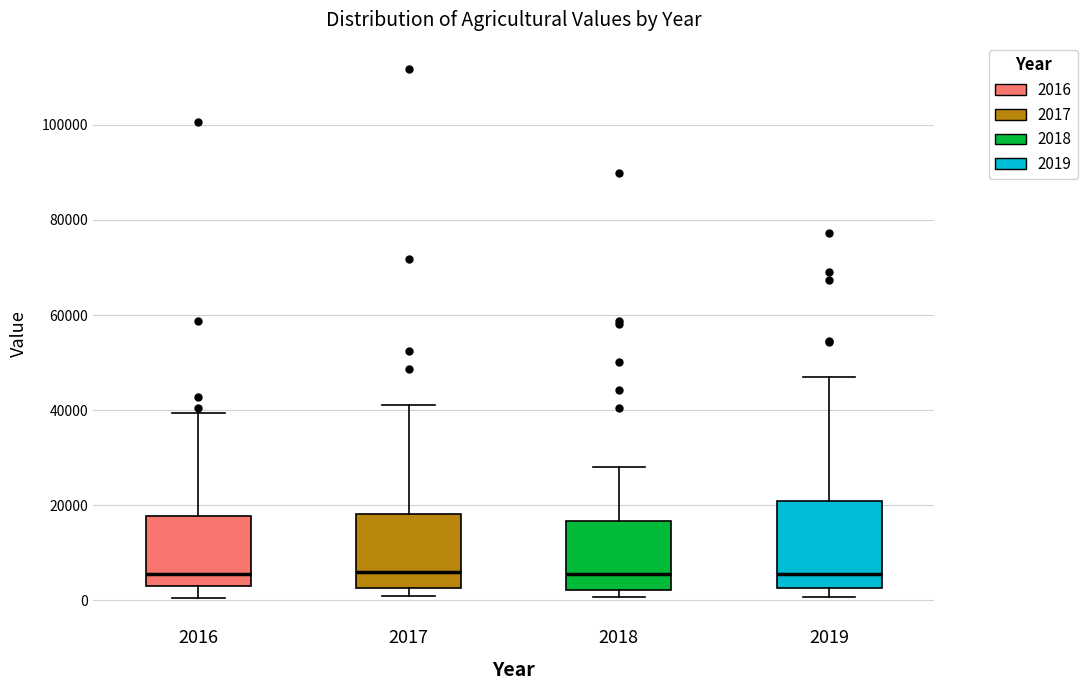

Reading left to right, transcribe this box plot: for each box, give where its median line is, the range the box spans, and where its two whiskers end, as read against the y-axis. The values are not printed on the chart, so give them approximately, as read against the axis.

2016: median 6000, box 2000 to 18000, whiskers 0 to 40000
2017: median 6000, box 2000 to 18000, whiskers 0 to 42000
2018: median 6000, box 2000 to 16000, whiskers 0 to 28000
2019: median 6000, box 2000 to 20000, whiskers 0 to 46000